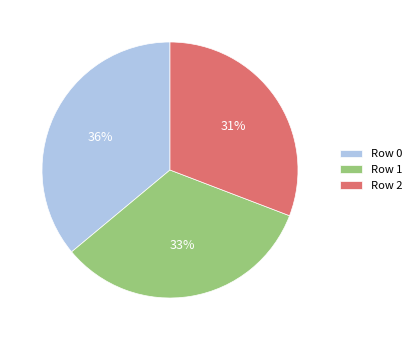

How many segments does this pie chart have?

3